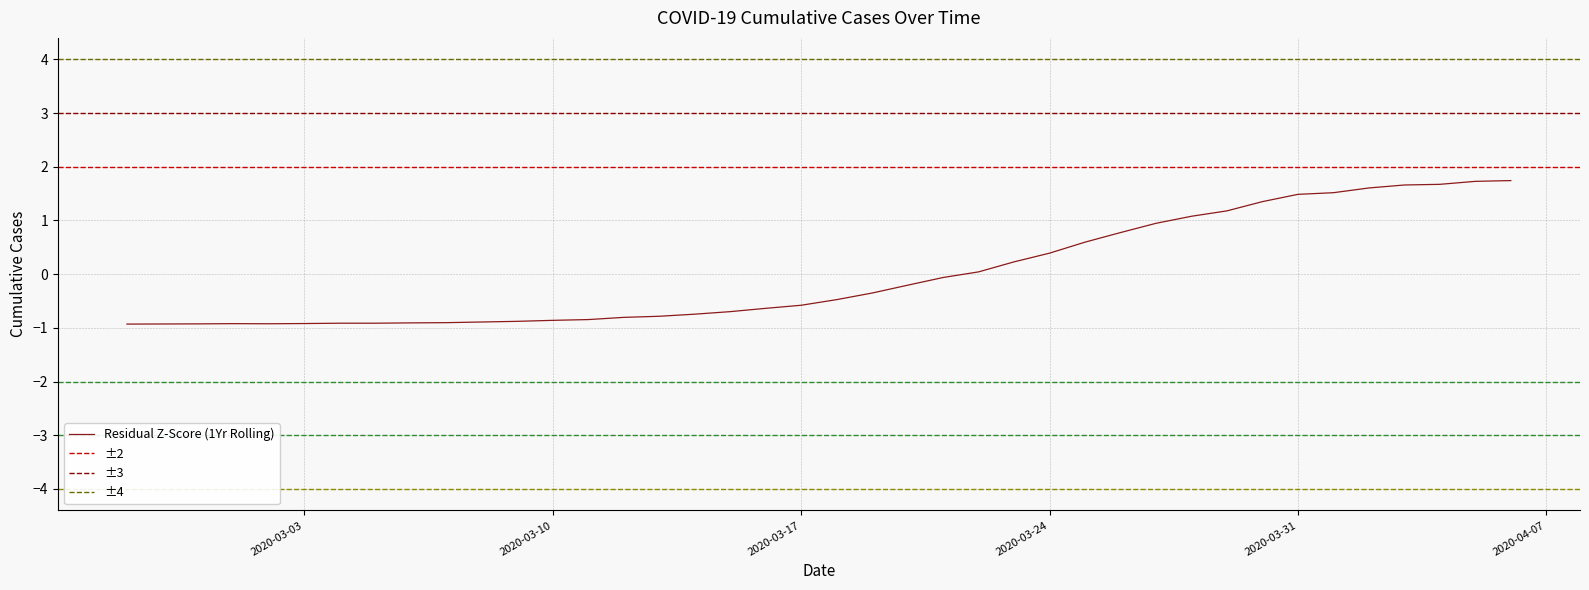

Where is the first local minimum?

2020-03-02